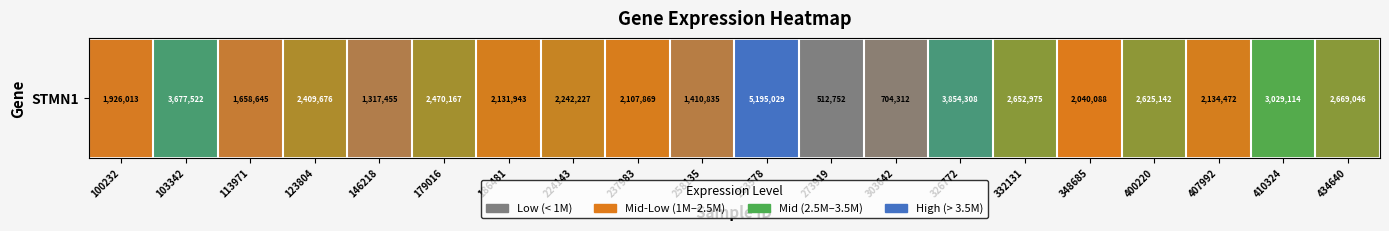

Which category has the highest value across all series?

263578